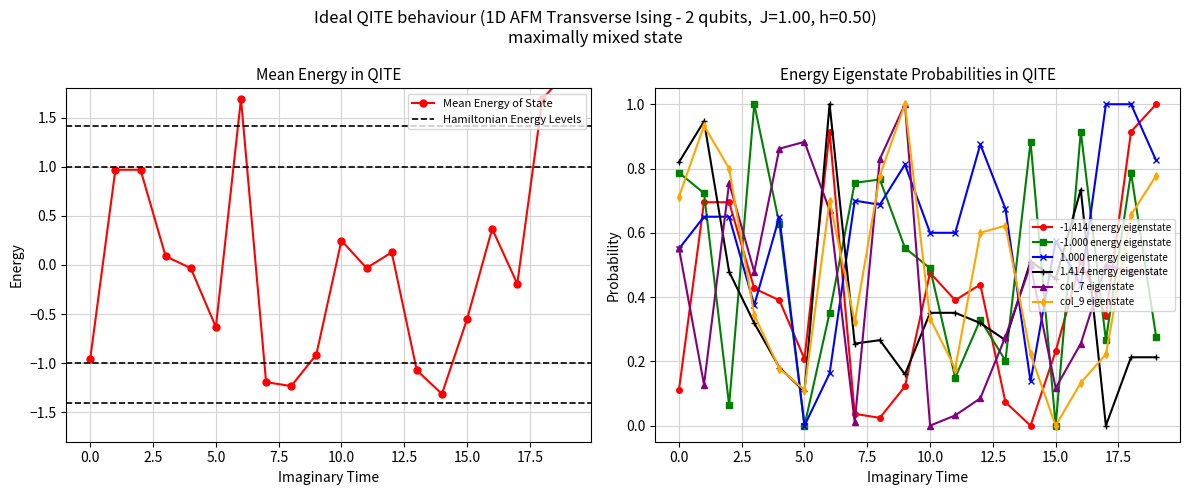

The col_9 eigenstate series shows 0.2 at 0.0. True or false?

False